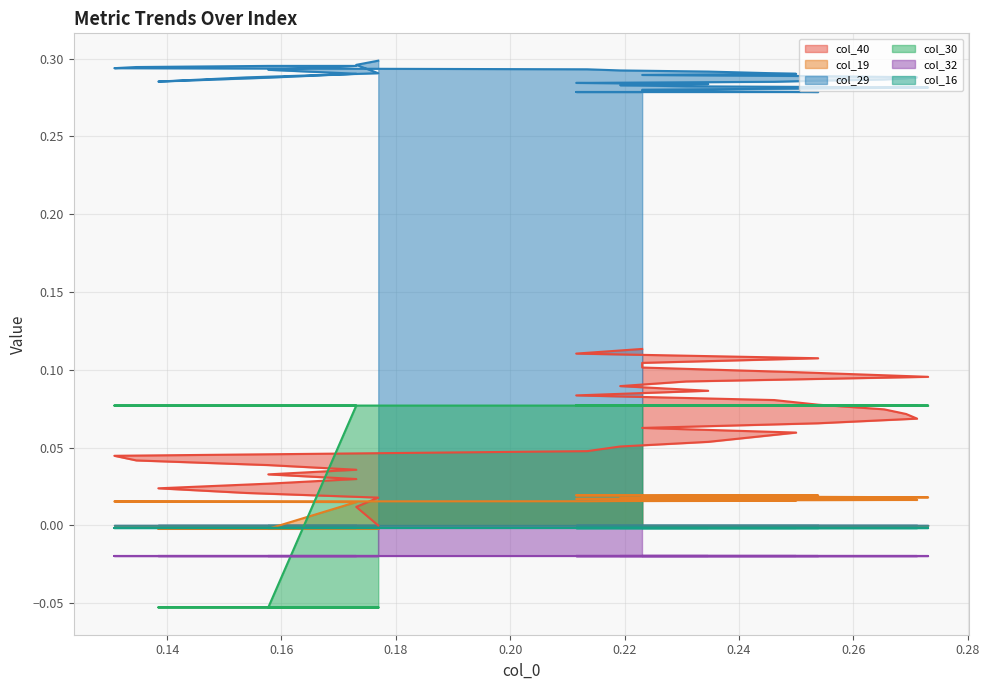

In col_29, how many points are lower than both neighbors (excluding endpoints)?

1